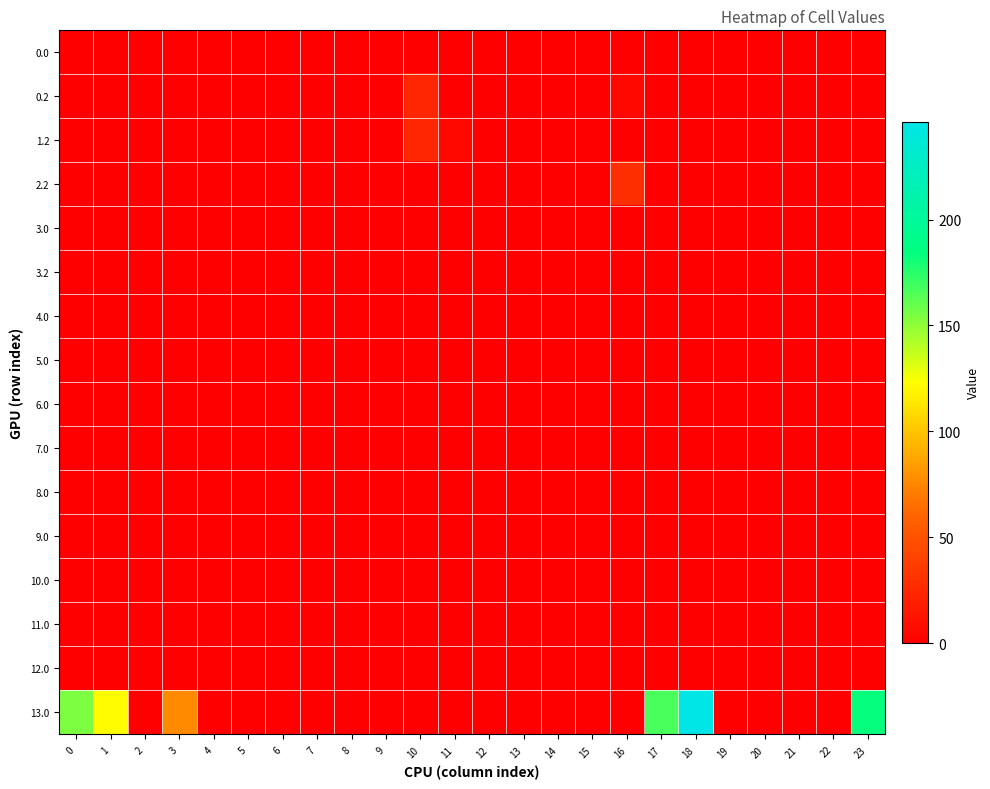

Reading left to right, what are all the values shown in this chart?

0.0: 0=0.0	1=0.0	2=0.0	3=0.0	4=0.0	5=0.0	6=0.0	7=0.0	8=0.0	9=0.0	10=0.0	11=0.0	12=0.0	13=0.0	14=0.0	15=0.0	16=0.0	17=0.0	18=0.0	19=0.0	20=0.0	21=0.0	22=0.0	23=0.0
0.2: 0=0.0	1=0.0	2=0.0	3=0.0	4=0.0	5=0.0	6=0.0	7=0.0	8=0.0	9=0.0	10=23.5	11=0.0	12=0.0	13=0.0	14=0.0	15=0.0	16=5.2	17=0.0	18=0.0	19=0.0	20=0.0	21=0.0	22=0.0	23=0.0
1.2: 0=0.0	1=0.0	2=0.0	3=0.0	4=0.0	5=0.0	6=0.0	7=0.0	8=0.0	9=0.0	10=23.5	11=5.2	12=0.0	13=0.0	14=0.0	15=0.0	16=0.0	17=0.0	18=0.0	19=0.0	20=0.0	21=0.0	22=0.0	23=0.0
2.2: 0=0.0	1=0.0	2=0.0	3=0.0	4=0.0	5=0.0	6=0.0	7=0.0	8=0.0	9=0.0	10=0.0	11=0.0	12=0.0	13=0.0	14=0.0	15=0.0	16=28.8	17=0.0	18=0.0	19=0.0	20=0.0	21=0.0	22=0.0	23=0.0
3.0: 0=0.0	1=0.0	2=0.0	3=0.0	4=0.0	5=0.0	6=0.0	7=0.0	8=0.0	9=0.0	10=0.0	11=0.0	12=0.0	13=0.0	14=0.0	15=0.0	16=0.0	17=0.0	18=0.0	19=0.0	20=0.0	21=0.0	22=0.0	23=0.0
3.2: 0=0.0	1=0.0	2=0.0	3=0.0	4=0.0	5=0.0	6=0.0	7=0.0	8=0.0	9=0.0	10=0.0	11=0.0	12=0.0	13=0.0	14=0.0	15=0.0	16=0.0	17=0.0	18=0.0	19=0.0	20=0.0	21=0.0	22=0.0	23=0.0
4.0: 0=0.0	1=0.0	2=0.0	3=0.0	4=0.0	5=0.0	6=0.0	7=0.0	8=0.0	9=0.0	10=0.0	11=0.0	12=0.0	13=0.0	14=0.0	15=0.0	16=0.0	17=0.0	18=0.0	19=0.0	20=0.0	21=0.0	22=0.0	23=0.0
5.0: 0=0.0	1=0.0	2=0.0	3=0.0	4=0.0	5=0.0	6=0.0	7=0.0	8=0.0	9=0.0	10=0.0	11=0.0	12=0.0	13=0.0	14=0.0	15=0.0	16=0.0	17=0.0	18=0.0	19=0.0	20=0.0	21=0.0	22=0.0	23=0.0
6.0: 0=0.0	1=0.0	2=0.0	3=0.0	4=0.0	5=0.0	6=0.0	7=0.0	8=0.0	9=0.0	10=0.0	11=0.0	12=0.0	13=0.0	14=0.0	15=0.0	16=0.0	17=0.0	18=0.0	19=0.0	20=0.0	21=0.0	22=0.0	23=0.0
7.0: 0=0.0	1=0.0	2=0.0	3=0.0	4=0.0	5=0.0	6=0.0	7=0.0	8=0.0	9=0.0	10=0.0	11=0.0	12=0.0	13=0.0	14=0.0	15=0.0	16=0.0	17=0.0	18=0.0	19=0.0	20=0.0	21=0.0	22=0.0	23=0.0
8.0: 0=0.0	1=0.0	2=0.0	3=0.0	4=0.0	5=0.0	6=0.0	7=0.0	8=0.0	9=0.0	10=0.0	11=0.0	12=0.0	13=0.0	14=0.0	15=0.0	16=0.0	17=0.0	18=0.0	19=0.0	20=0.0	21=0.0	22=0.0	23=0.0
9.0: 0=0.0	1=0.0	2=0.0	3=0.0	4=0.0	5=0.0	6=0.0	7=0.0	8=0.0	9=0.0	10=0.0	11=0.0	12=0.0	13=0.0	14=0.0	15=0.0	16=0.0	17=0.0	18=0.0	19=0.0	20=0.0	21=0.0	22=0.0	23=0.0
10.0: 0=0.0	1=0.0	2=0.0	3=0.0	4=0.0	5=0.0	6=0.0	7=0.0	8=0.0	9=0.0	10=0.0	11=0.0	12=0.0	13=0.0	14=0.0	15=0.0	16=0.0	17=0.0	18=0.0	19=0.0	20=0.0	21=0.0	22=0.0	23=0.0
11.0: 0=0.0	1=0.0	2=0.0	3=0.0	4=0.0	5=0.0	6=0.0	7=0.0	8=0.0	9=0.0	10=0.0	11=0.0	12=0.0	13=0.0	14=0.0	15=0.0	16=0.0	17=0.0	18=0.0	19=0.0	20=0.0	21=0.0	22=0.0	23=0.0
12.0: 0=0.0	1=0.0	2=0.0	3=0.0	4=0.0	5=0.0	6=0.0	7=0.0	8=0.0	9=0.0	10=0.0	11=0.0	12=0.0	13=0.0	14=0.0	15=0.0	16=0.0	17=0.0	18=0.0	19=0.0	20=0.0	21=0.0	22=0.0	23=0.0
13.0: 0=154.0	1=121.5	2=0.0	3=76.4	4=0.0	5=0.0	6=0.0	7=0.0	8=0.0	9=0.0	10=0.0	11=0.0	12=0.0	13=0.0	14=0.0	15=0.0	16=0.0	17=166.8	18=246.2	19=0.0	20=0.0	21=0.0	22=0.0	23=183.3